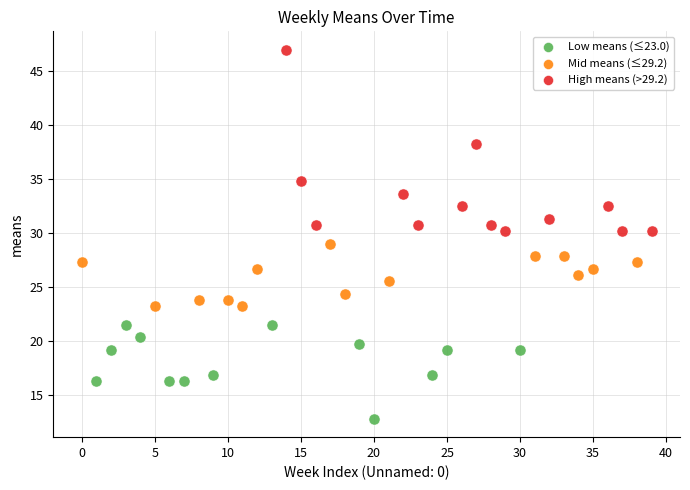

Which series has the largest Y range (max minus min)?

High means (>29.2)